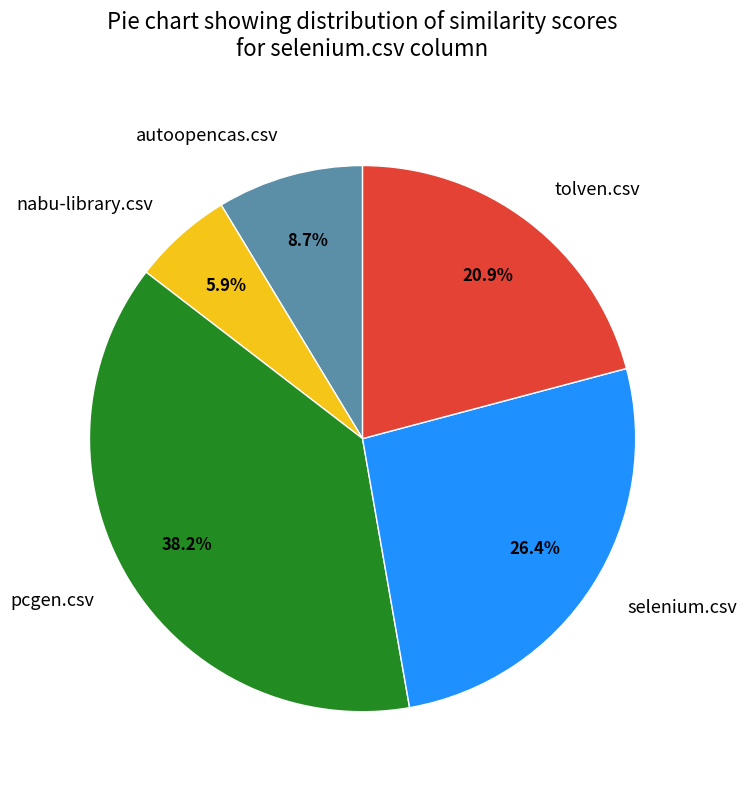

Which slice is the smallest?

nabu-library.csv